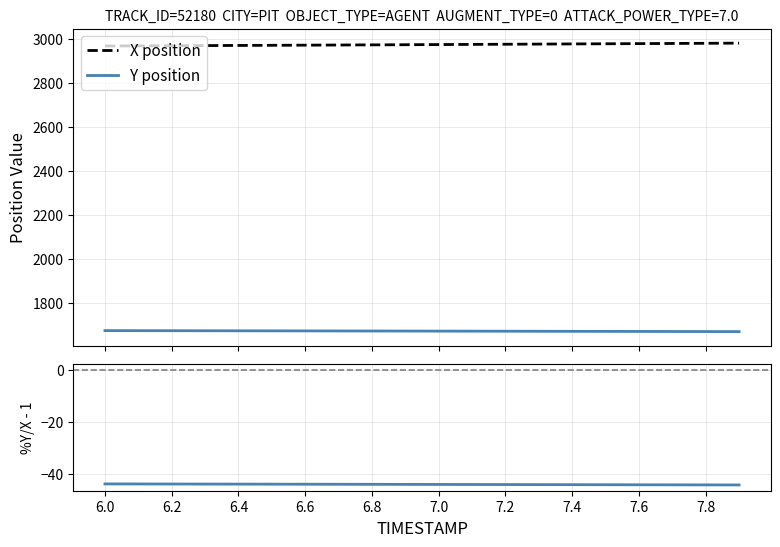

What is the value of the X position point at the 4th from the left?

2970.7